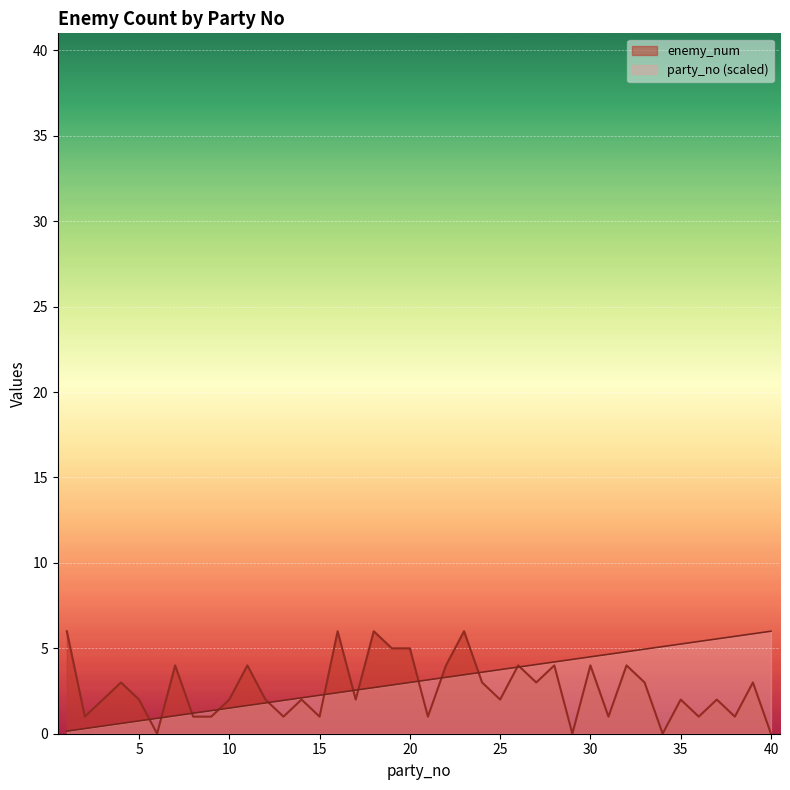

Reading right to left, extract all data points from this chart.

party_no: 6.0	5.8	5.7	5.6	5.4	5.2	5.1	4.9	4.8	4.7	4.5	4.3	4.2	4.1	3.9	3.8	3.6	3.4	3.3	3.2	3.0	2.8	2.7	2.5	2.4	2.2	2.1	2.0	1.8	1.7	1.5	1.4	1.2	1.0	0.9	0.8	0.6	0.4	0.3	0.2
enemy_num: 0.0	3.0	1.0	2.0	1.0	2.0	0.0	3.0	4.0	1.0	4.0	0.0	4.0	3.0	4.0	2.0	3.0	6.0	4.0	1.0	5.0	5.0	6.0	2.0	6.0	1.0	2.0	1.0	2.0	4.0	2.0	1.0	1.0	4.0	0.0	2.0	3.0	2.0	1.0	6.0